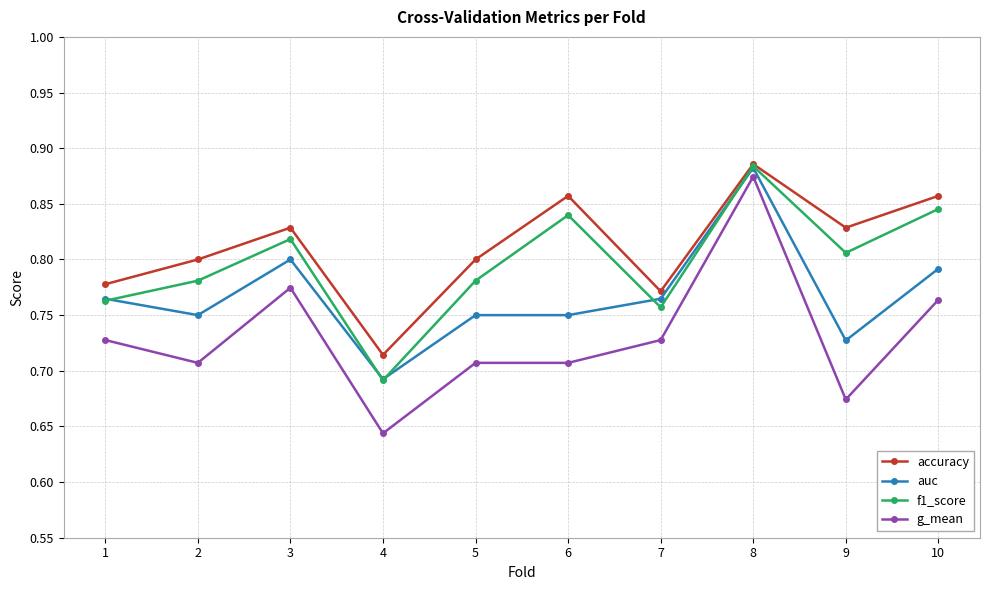

Which series has the largest range (max minus min)?

g_mean